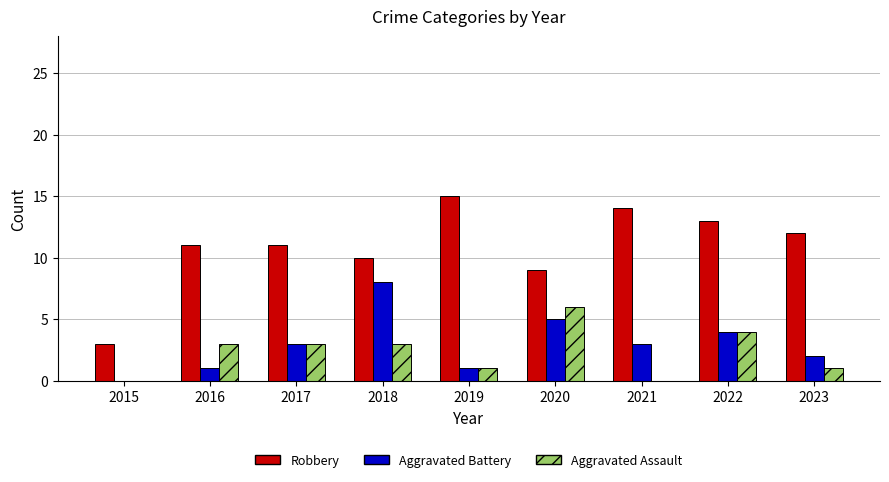

How many Aggravated Assault values are between 1 and 3?

5